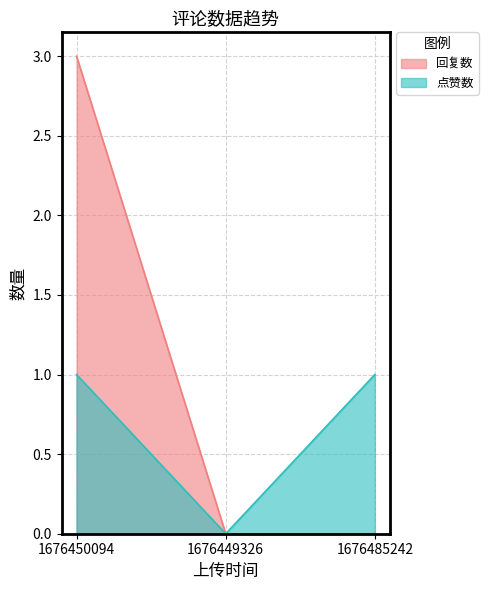

What is the difference between the maximum and minimum values in the 回复数 series?

3